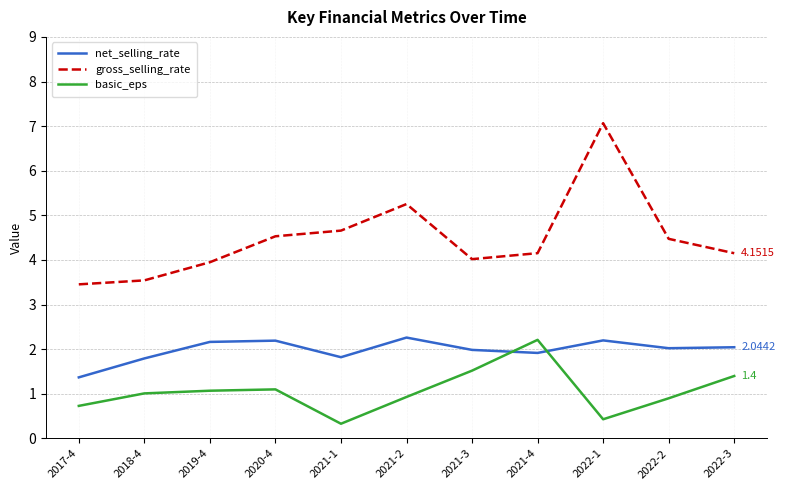

What value does the net_selling_rate series have at 2017-4?

1.4